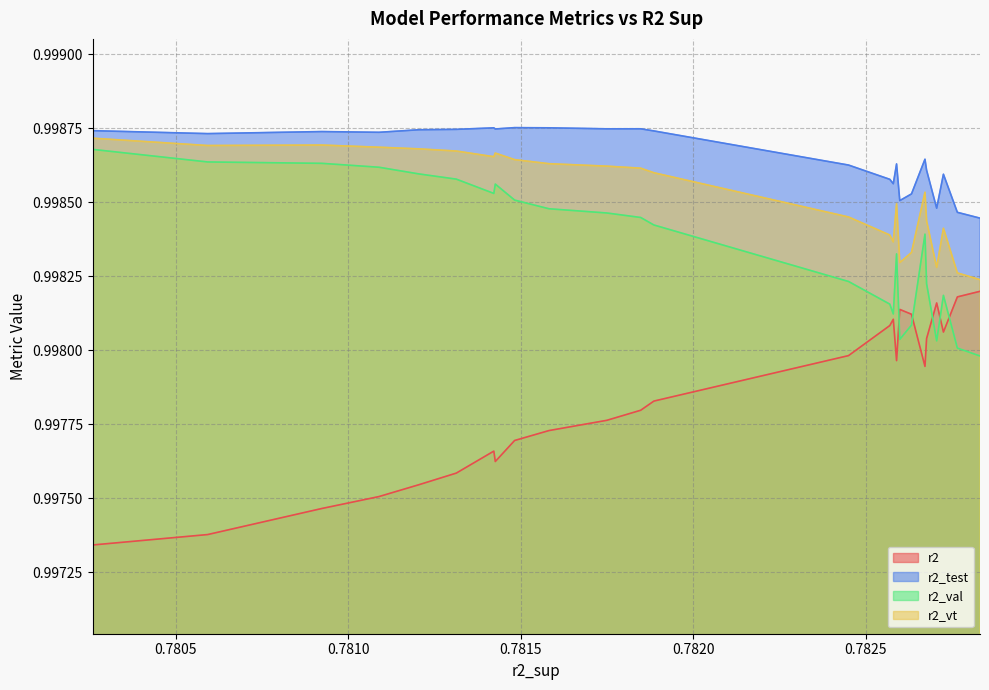

What is the maximum value shown in the chart?

1.0